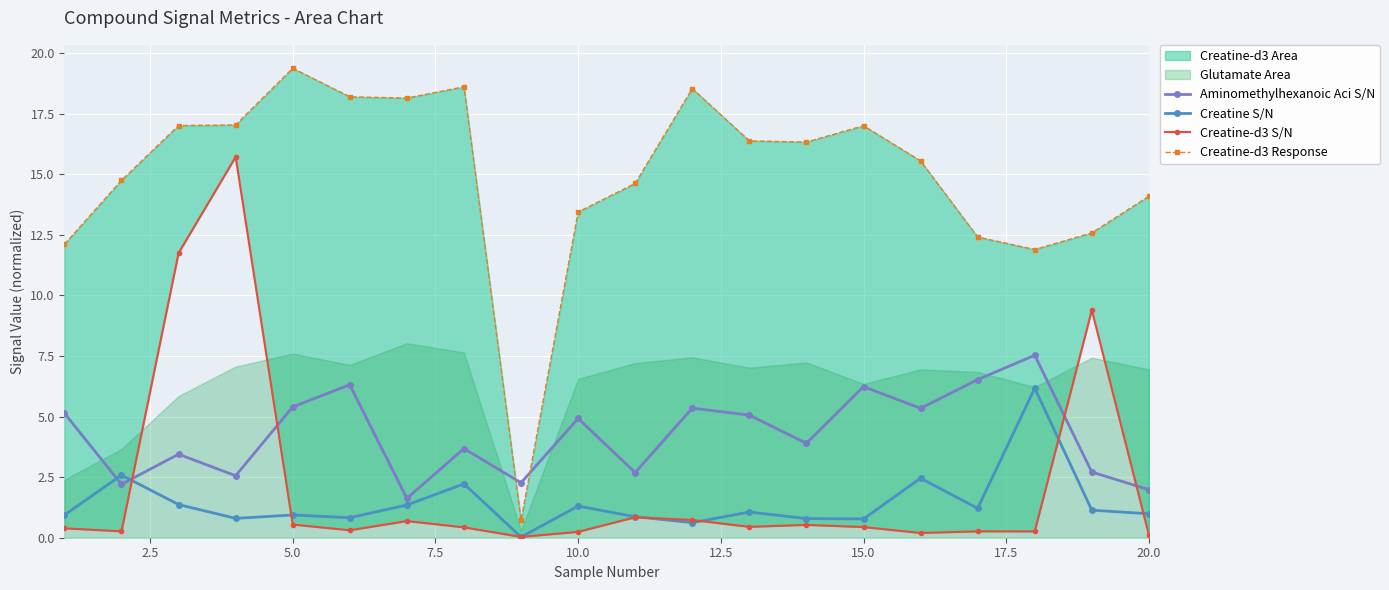

What is the difference between the maximum and minimum values in the Creatine-d3 Response series?

18.7